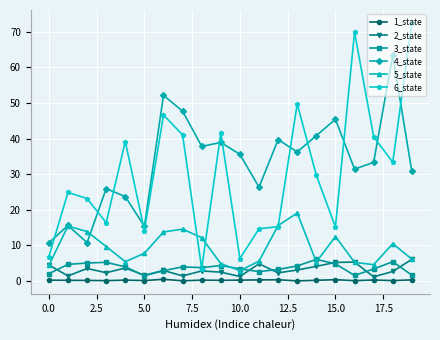

True or false: 2_state has more than 0 interior local peaks.

True